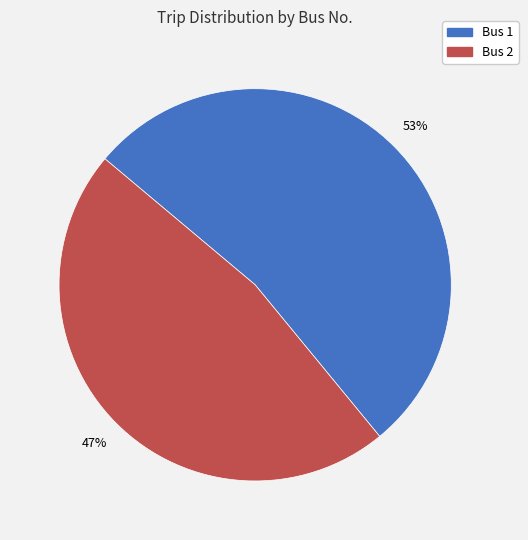

Rank the categories by value from lowest to highest.

Bus 2, Bus 1